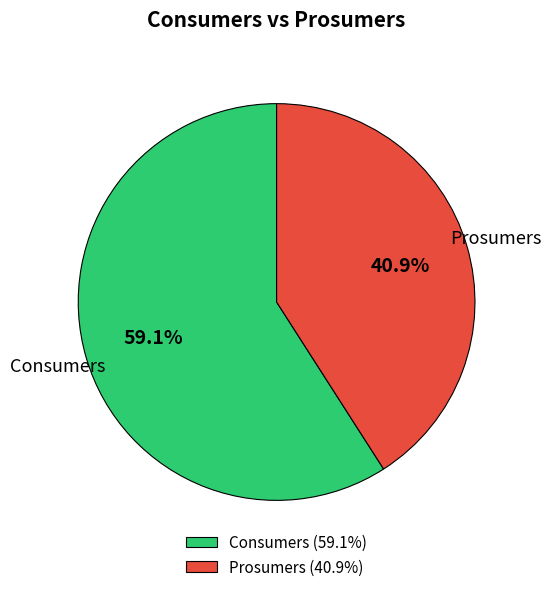

What portion of the pie excludes Consumers?

40.9%